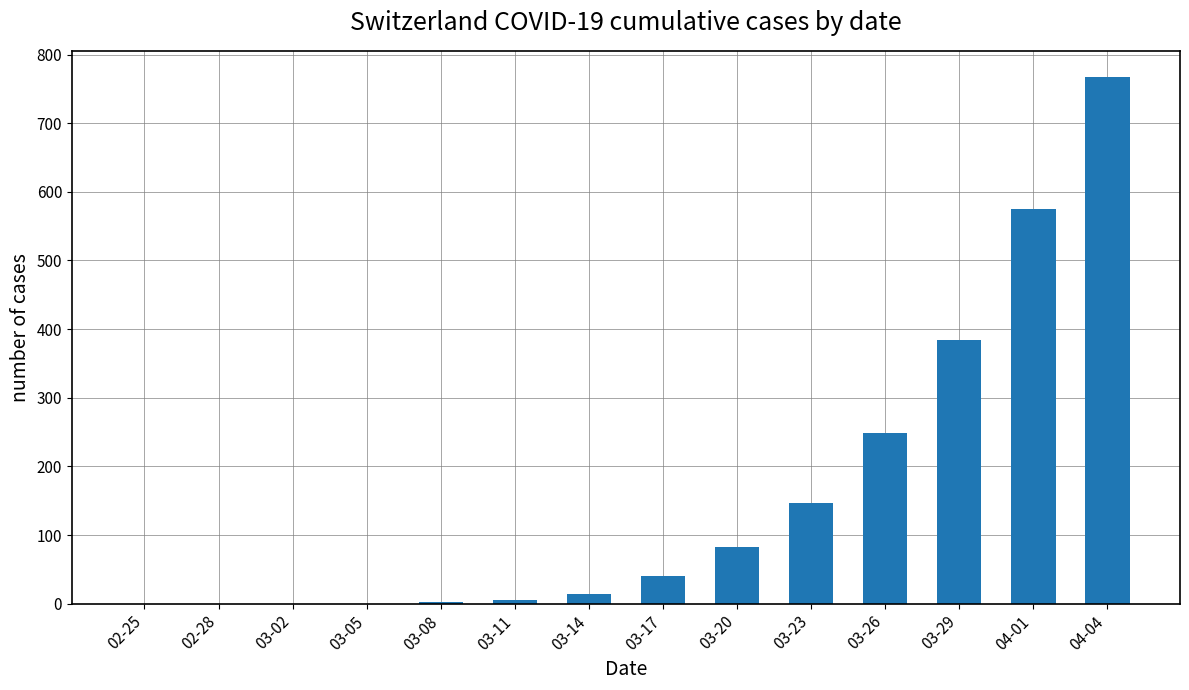

The chart shows a value of -232 at 02-28. True or false?

False